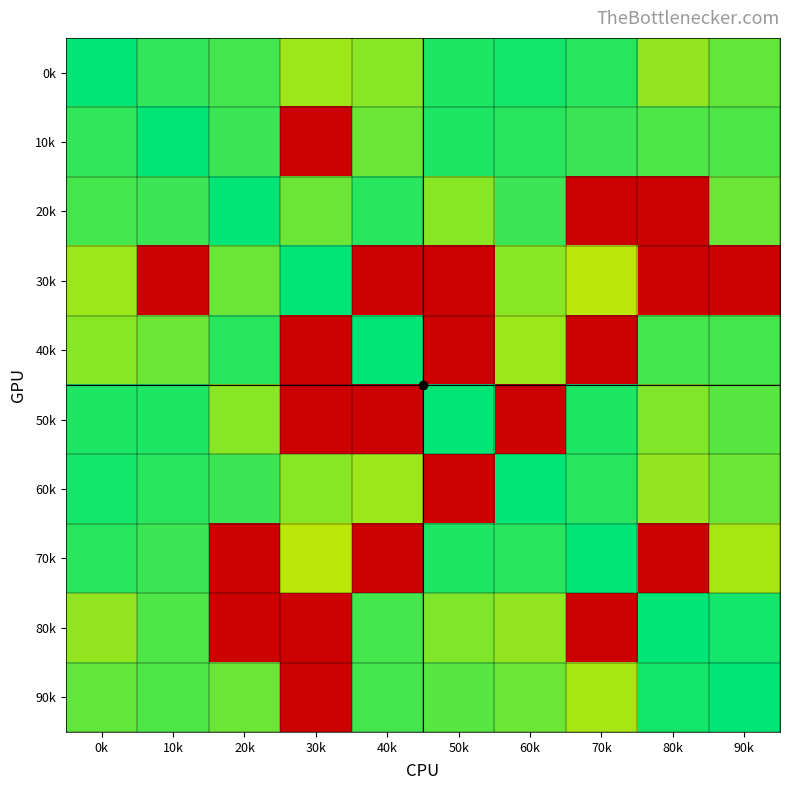

Reading left to right, transcribe all the data shown in this chart.

0k: 0k=0.0	10k=1.3	20k=1.9	30k=4.3	40k=3.7	50k=0.9	60k=0.7	70k=1.2	80k=3.9	90k=2.7
10k: 0k=1.3	10k=0.0	20k=1.7	30k=65.6	40k=2.9	50k=1.0	60k=1.1	70k=1.7	80k=2.3	90k=2.2
20k: 0k=1.9	10k=1.7	20k=0.0	30k=2.9	40k=1.2	50k=3.7	60k=1.7	70k=65.6	80k=65.6	90k=3.0
30k: 0k=4.3	10k=65.6	20k=2.9	30k=0.0	40k=65.6	50k=65.6	60k=3.7	70k=5.0	80k=65.6	90k=65.6
40k: 0k=3.7	10k=2.9	20k=1.2	30k=65.6	40k=0.0	50k=65.6	60k=4.1	70k=65.6	80k=2.0	90k=1.8
50k: 0k=0.9	10k=1.0	20k=3.7	30k=65.6	40k=65.6	50k=0.0	60k=65.6	70k=1.0	80k=3.4	90k=2.4
60k: 0k=0.7	10k=1.1	20k=1.7	30k=3.7	40k=4.1	50k=65.6	60k=0.0	70k=1.1	80k=4.0	90k=2.9
70k: 0k=1.2	10k=1.7	20k=65.6	30k=5.0	40k=65.6	50k=1.0	60k=1.1	70k=0.0	80k=65.6	90k=4.6
80k: 0k=3.9	10k=2.3	20k=65.6	30k=65.6	40k=2.0	50k=3.4	60k=4.0	70k=65.6	80k=0.0	90k=0.7
90k: 0k=2.7	10k=2.2	20k=3.0	30k=65.6	40k=1.8	50k=2.4	60k=2.9	70k=4.6	80k=0.7	90k=0.0